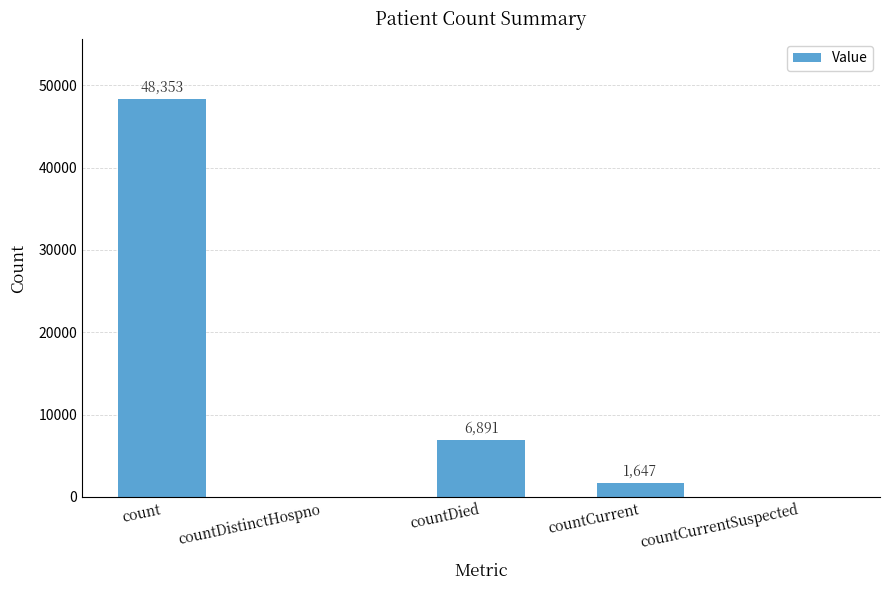

The value at countDied is 4286. True or false?

False